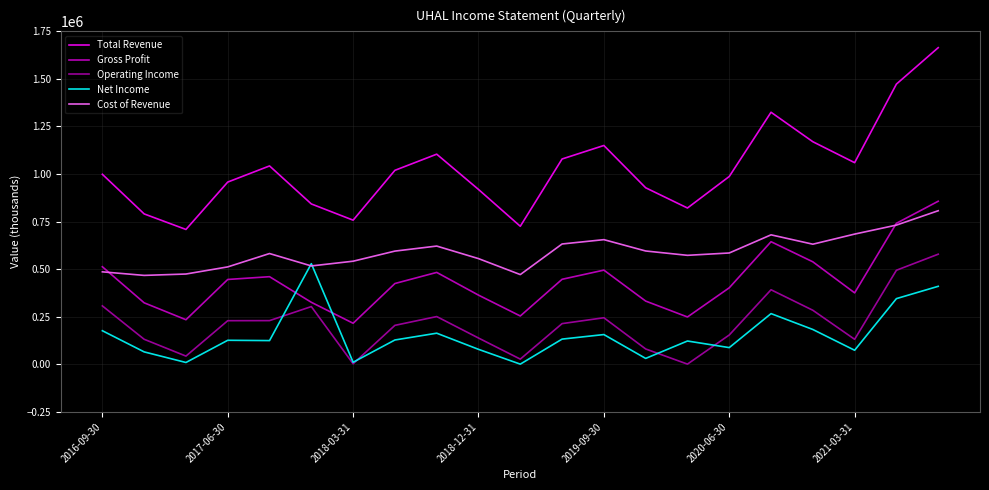

True or false: Operating Income and Cost of Revenue cross at least once.

False